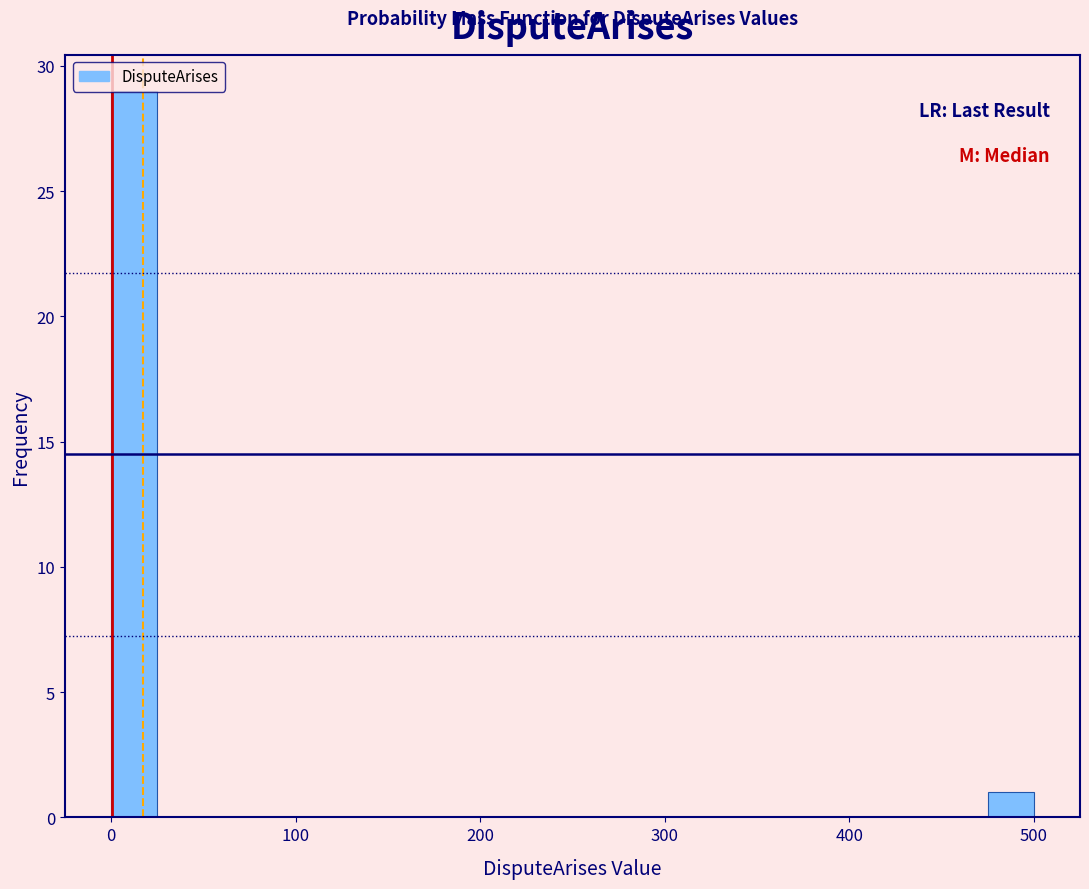

Around what value on the x-axis is the tallest bar? Give the approximate position of its centre, as read against the axis.

10